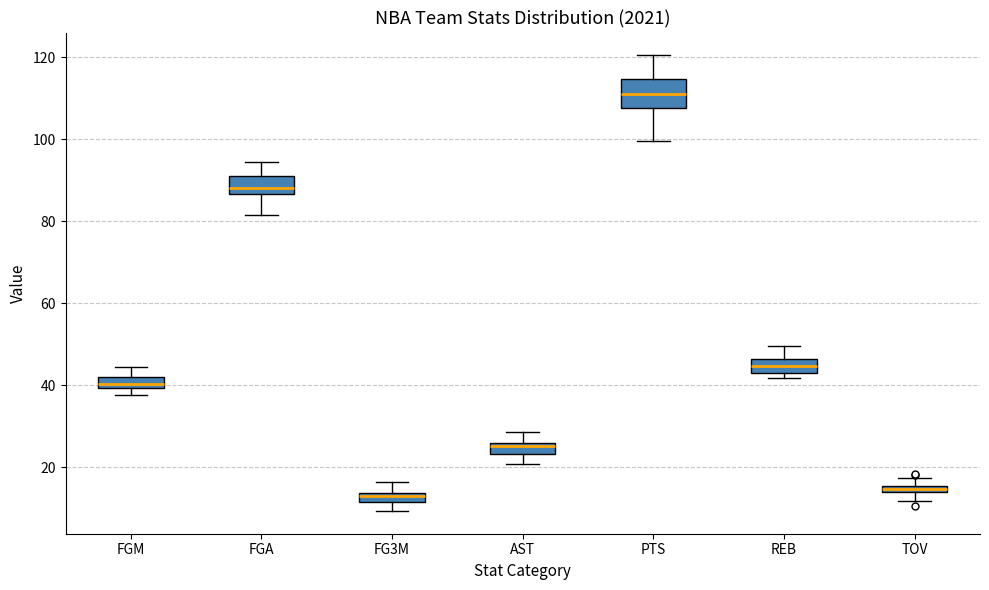

Which box is the tallest, from its lower edge to its upper edge?

PTS